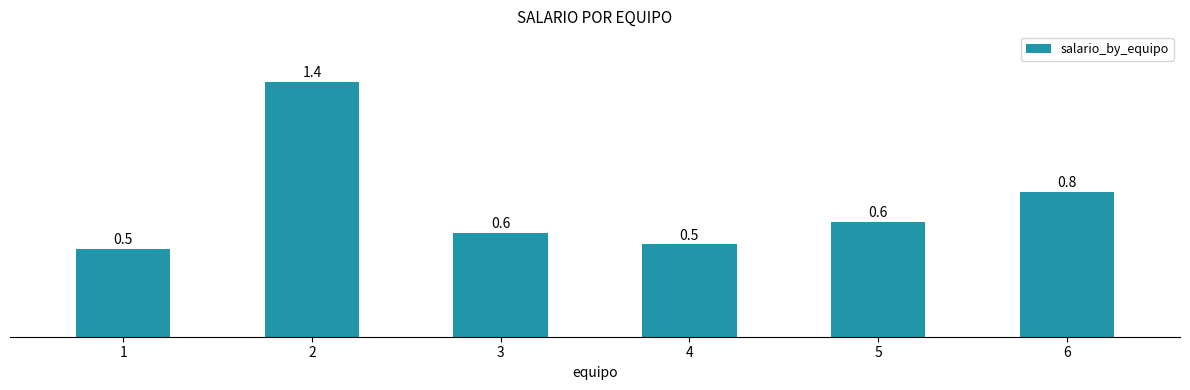

What is the maximum value shown in the chart?

1.4